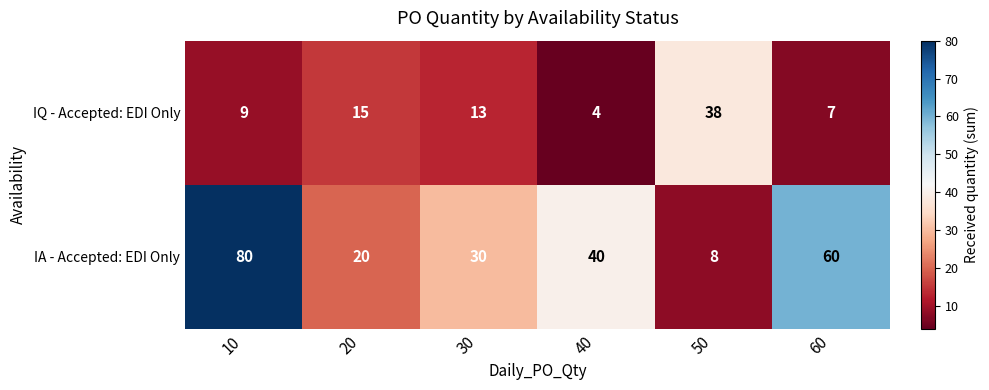

Which category has the lowest value in the IQ - Accepted: EDI Only series?

40